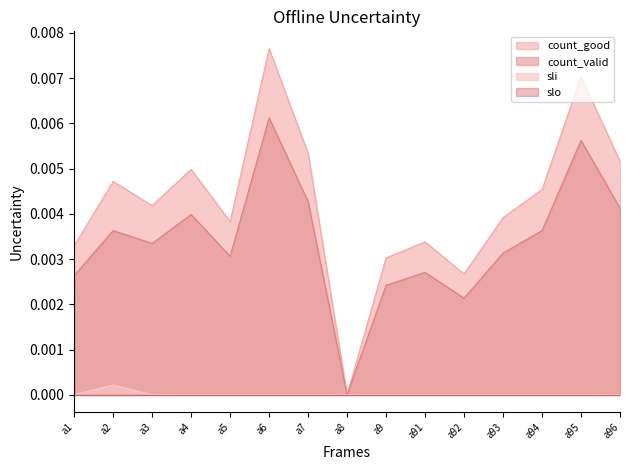

Does the chart have visible grid lines?

No